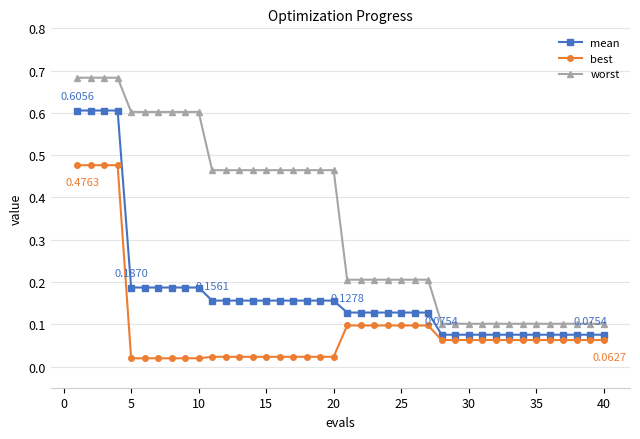

Which series has the largest range (max minus min)?

worst